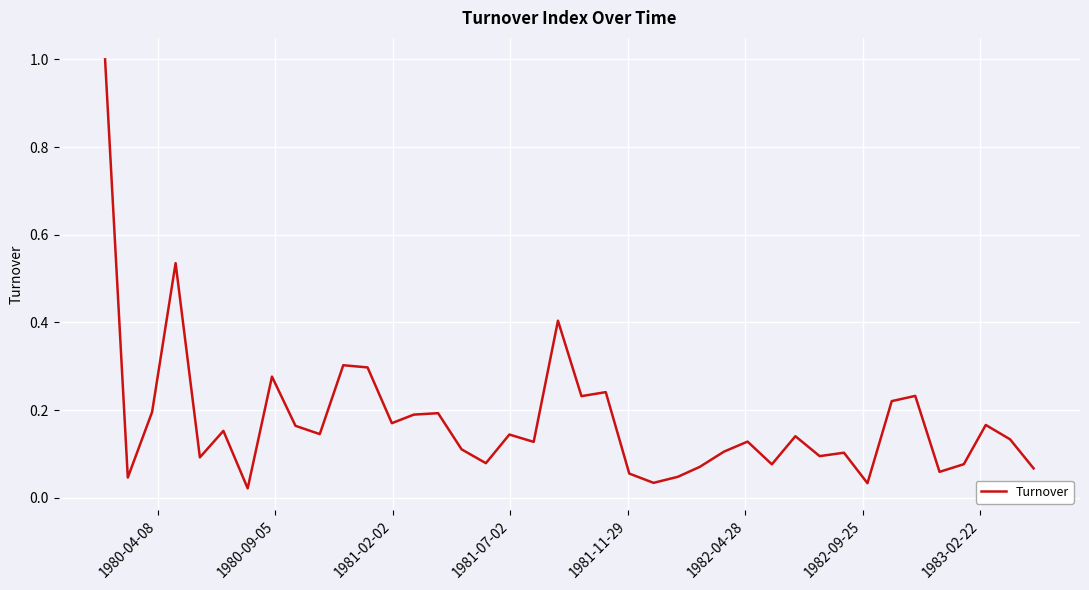

What is the difference between the maximum and minimum values?

1.0